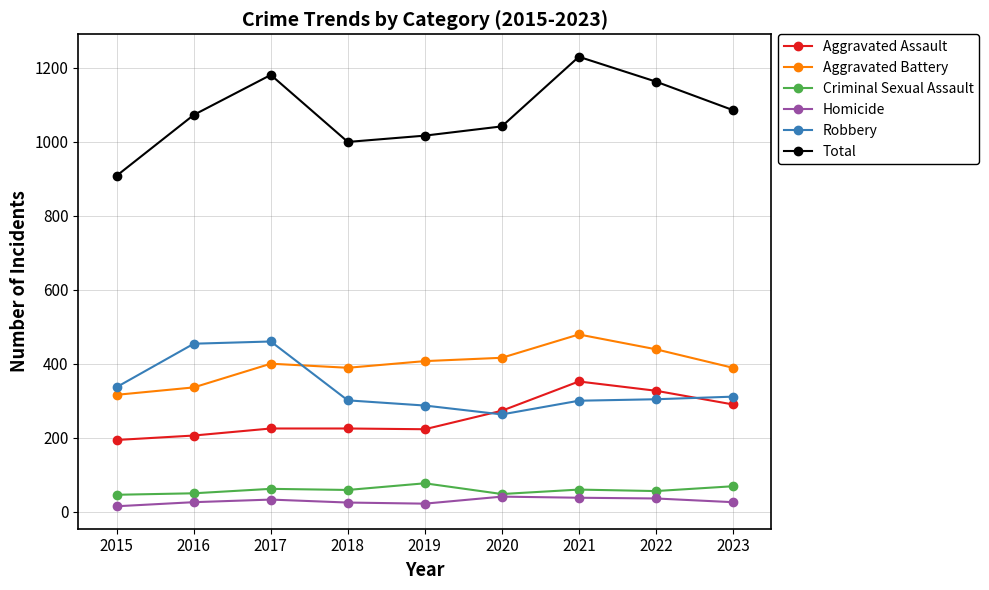

The Robbery series shows 425 at 2020. True or false?

False